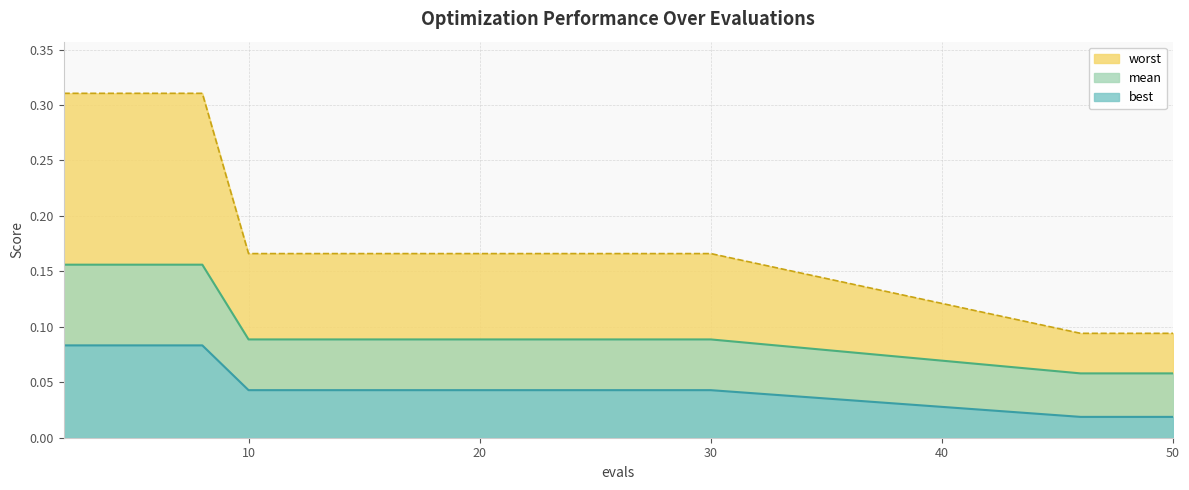

What is the lowest value of the worst series?

0.1